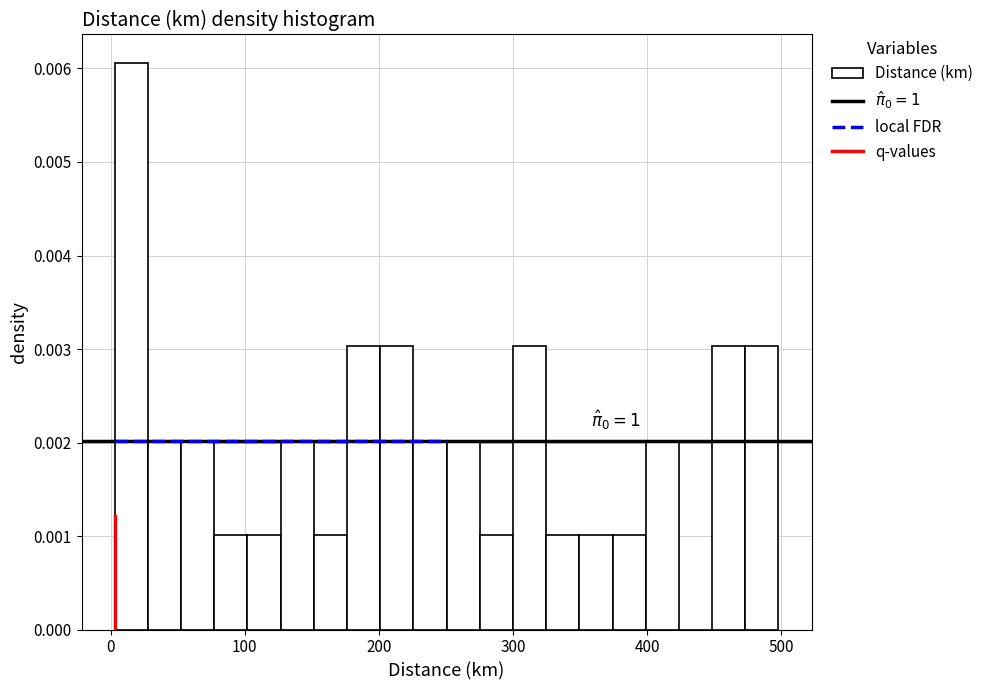

Around what value on the x-axis is the tallest bar? Give the approximate position of its centre, as read against the axis.

20